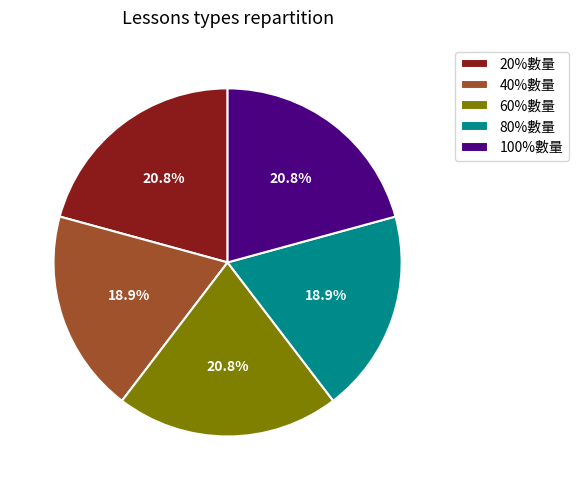

What is the total percentage of 20%數量 and 80%數量?

39.6%